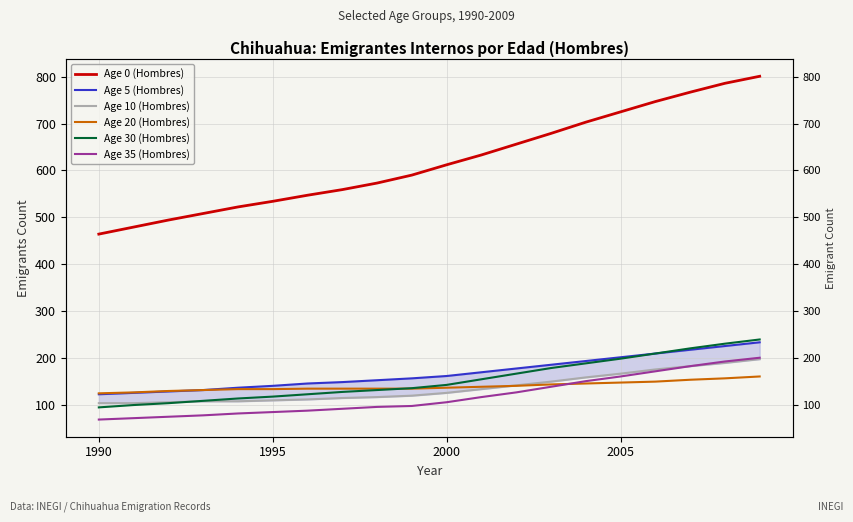

The value of Age 5 (Hombres) at 2000 is 68. True or false?

False